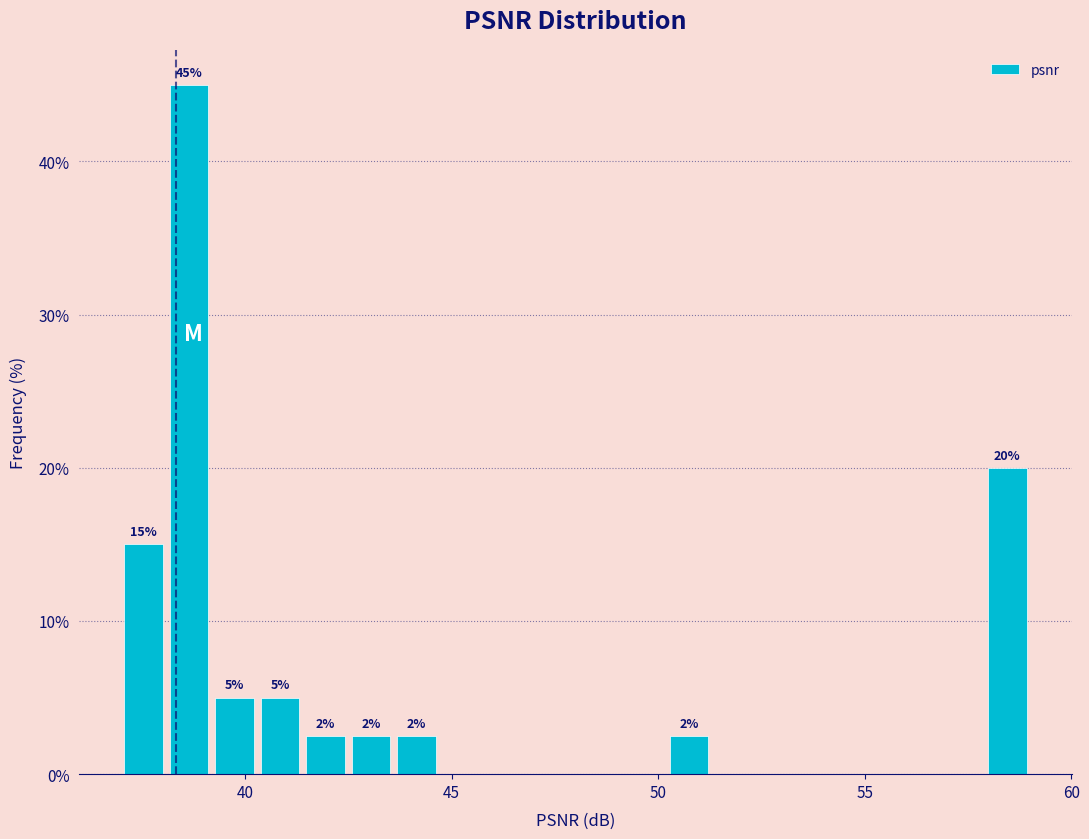

Around what value on the x-axis is the tallest bar? Give the approximate position of its centre, as read against the axis.

38.5